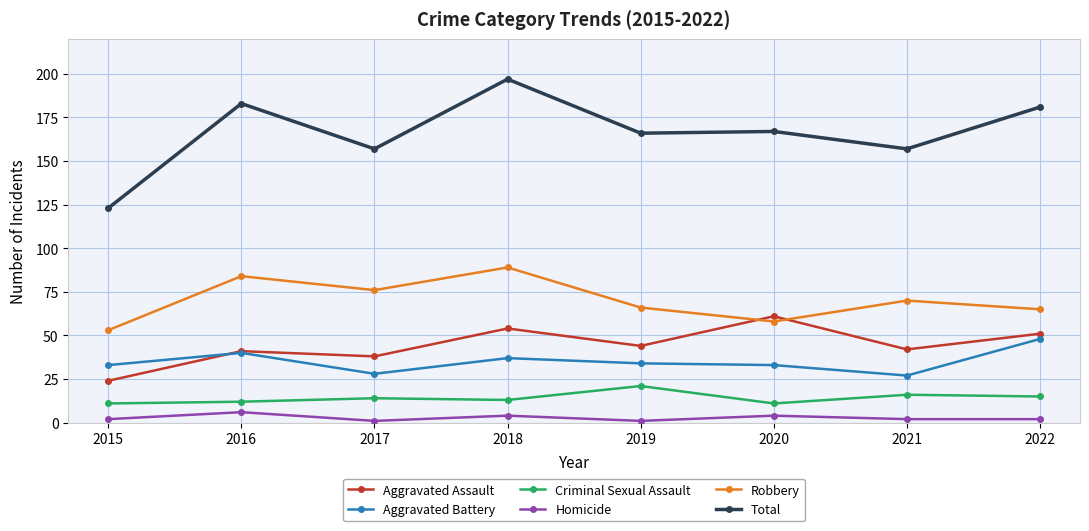

What is the sum of the Robbery values at 2018 and 2022?

154